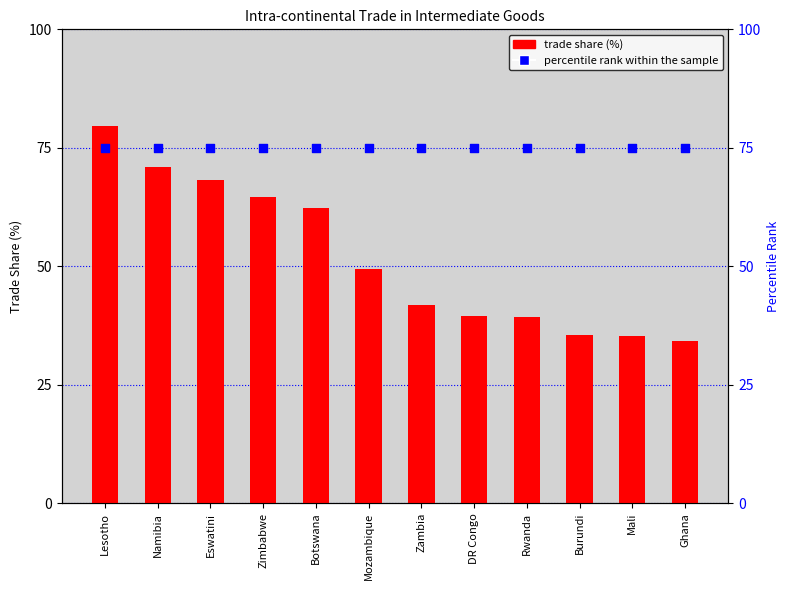

Is the value of percentile rank within the sample at Botswana greater than the value of trade share at Mali?

Yes